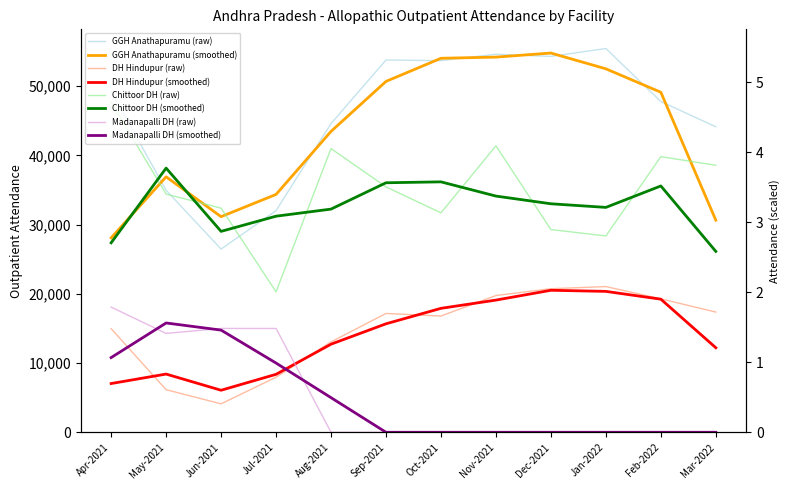

What are all the series names shown in the legend?

GGH Anathapuramu, DH Hindupur, Chittoor DH, Madanapalli DH